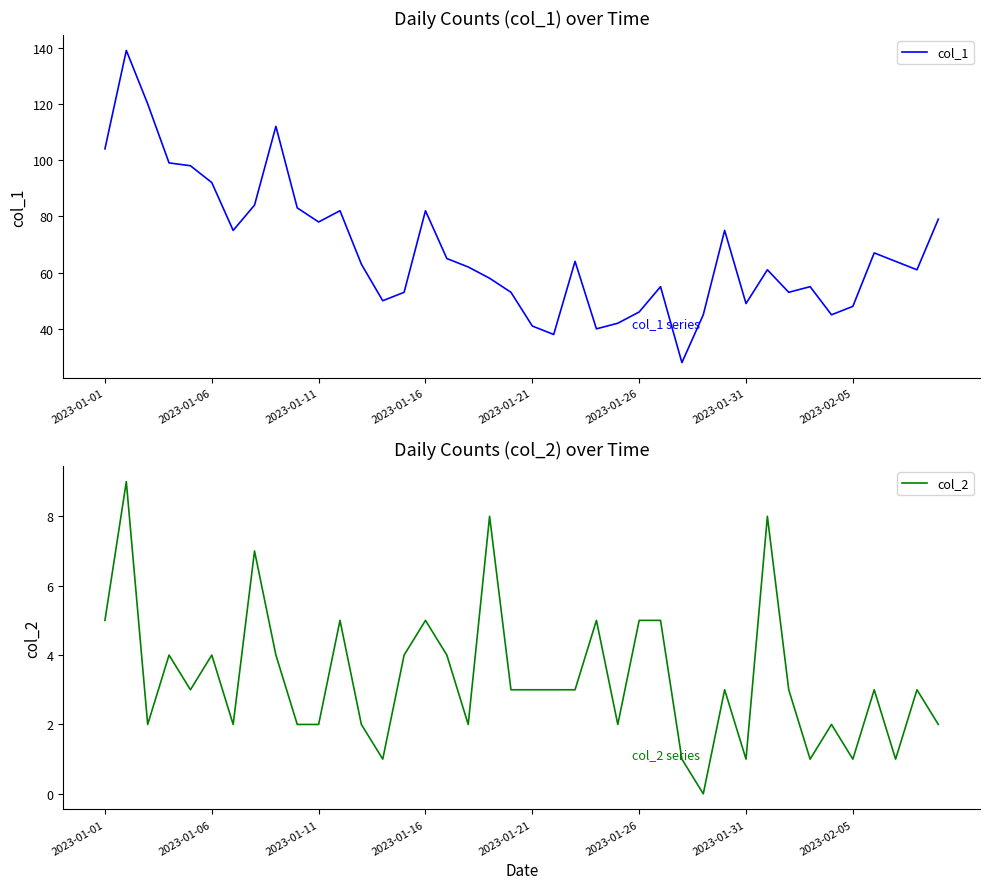

How many interior local peaks does the col_1 series have?

10